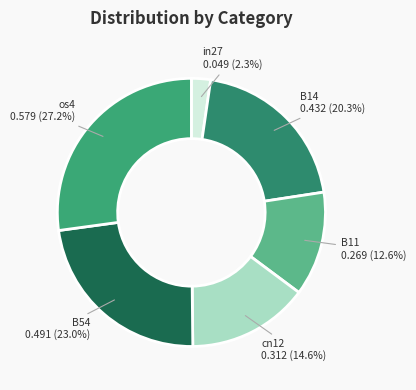

Does B14 account for over 50% of the chart?

No